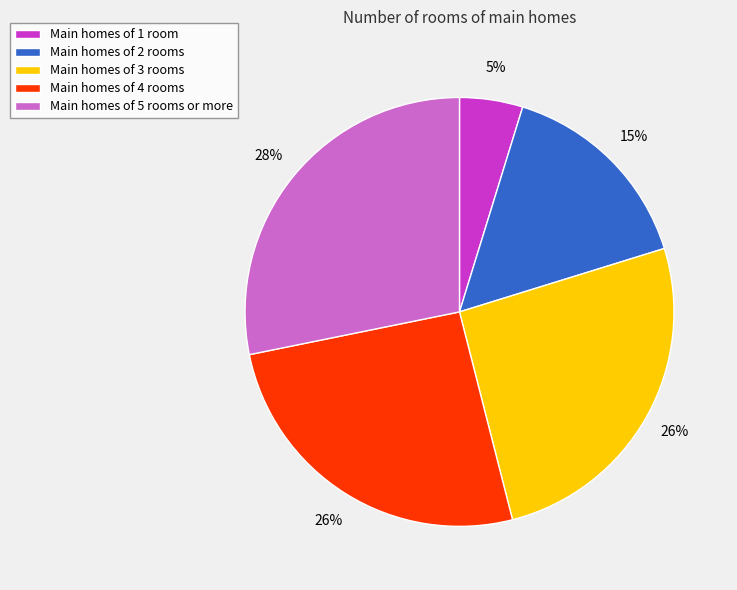

To the nearest percent, what is the difference between the largest and smallest slice percentages?

23%